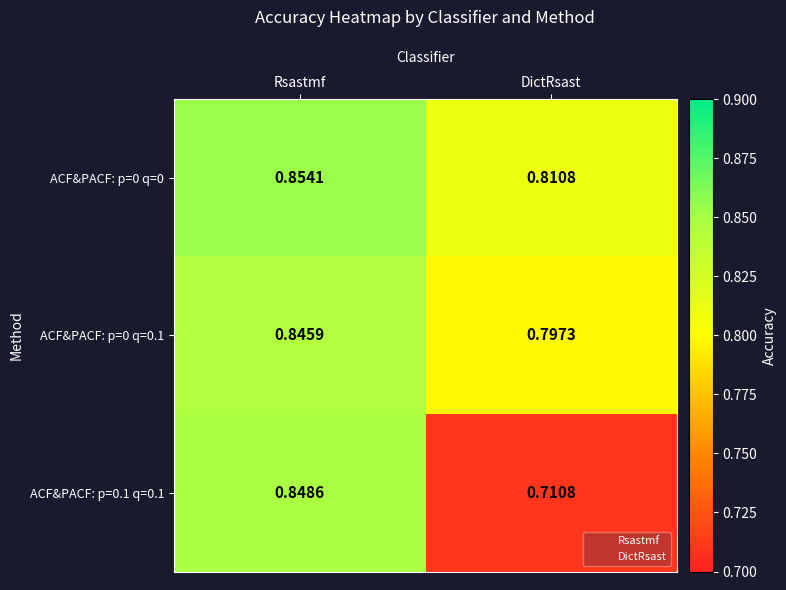

At how many categories does at least one series exceed 0?

2